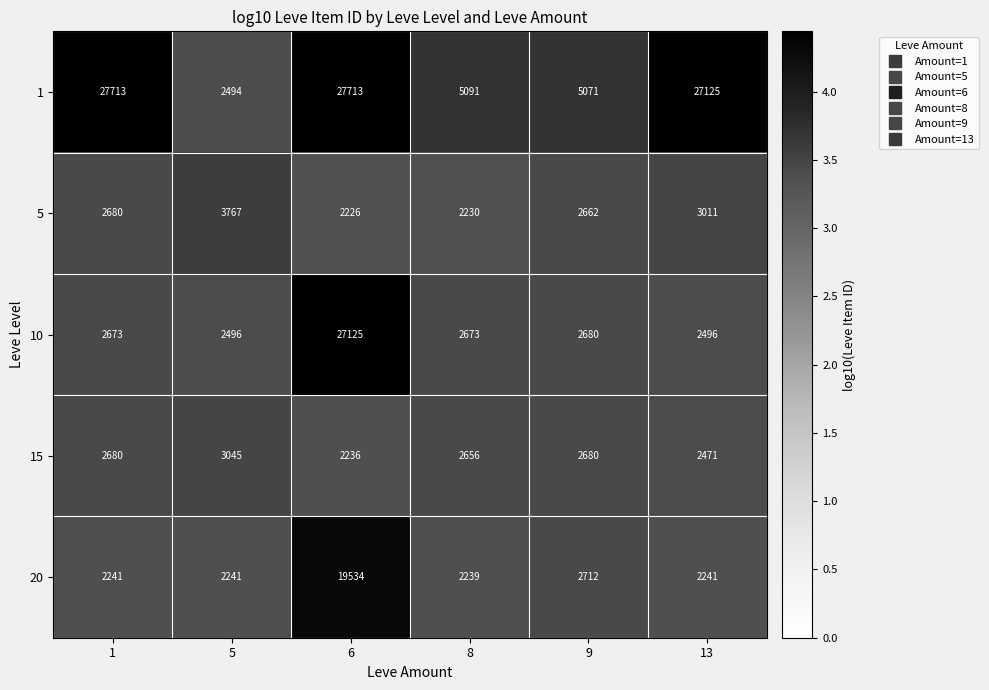

List the series in order of their peak value, highest first.

1, 10, 20, 5, 15